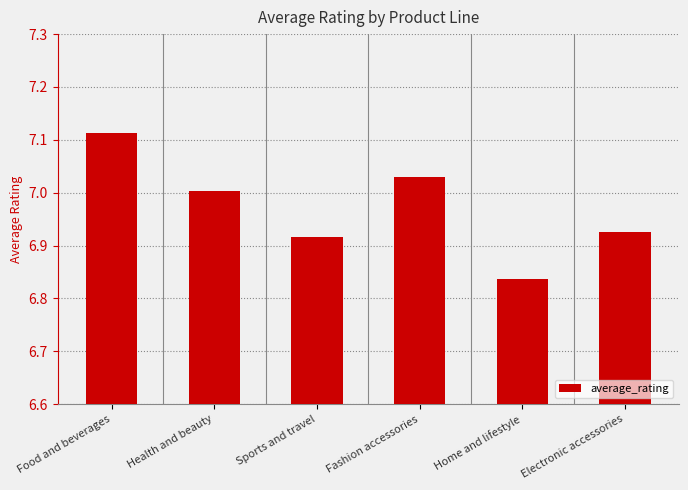

What is the sum of all values?

41.8